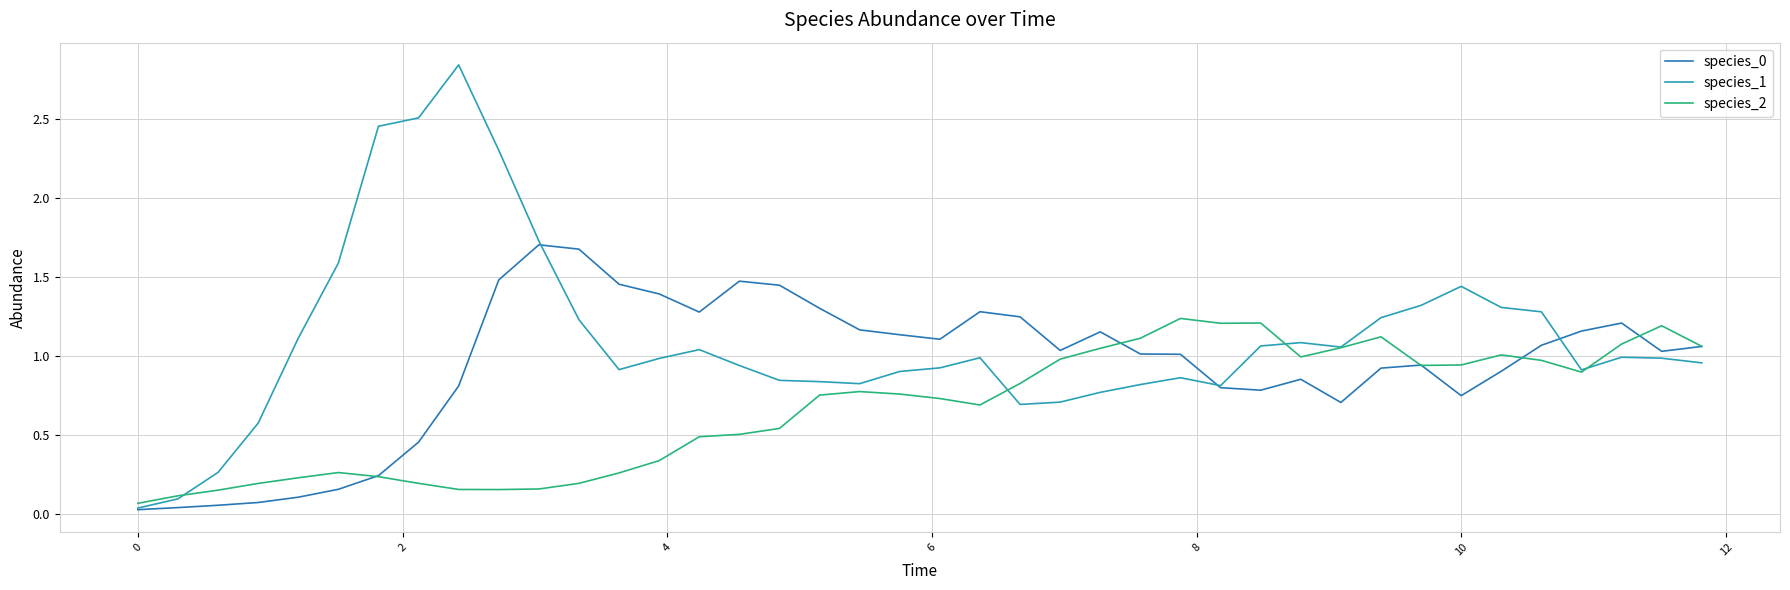

At how many categories does at least one series exceed 0?

40